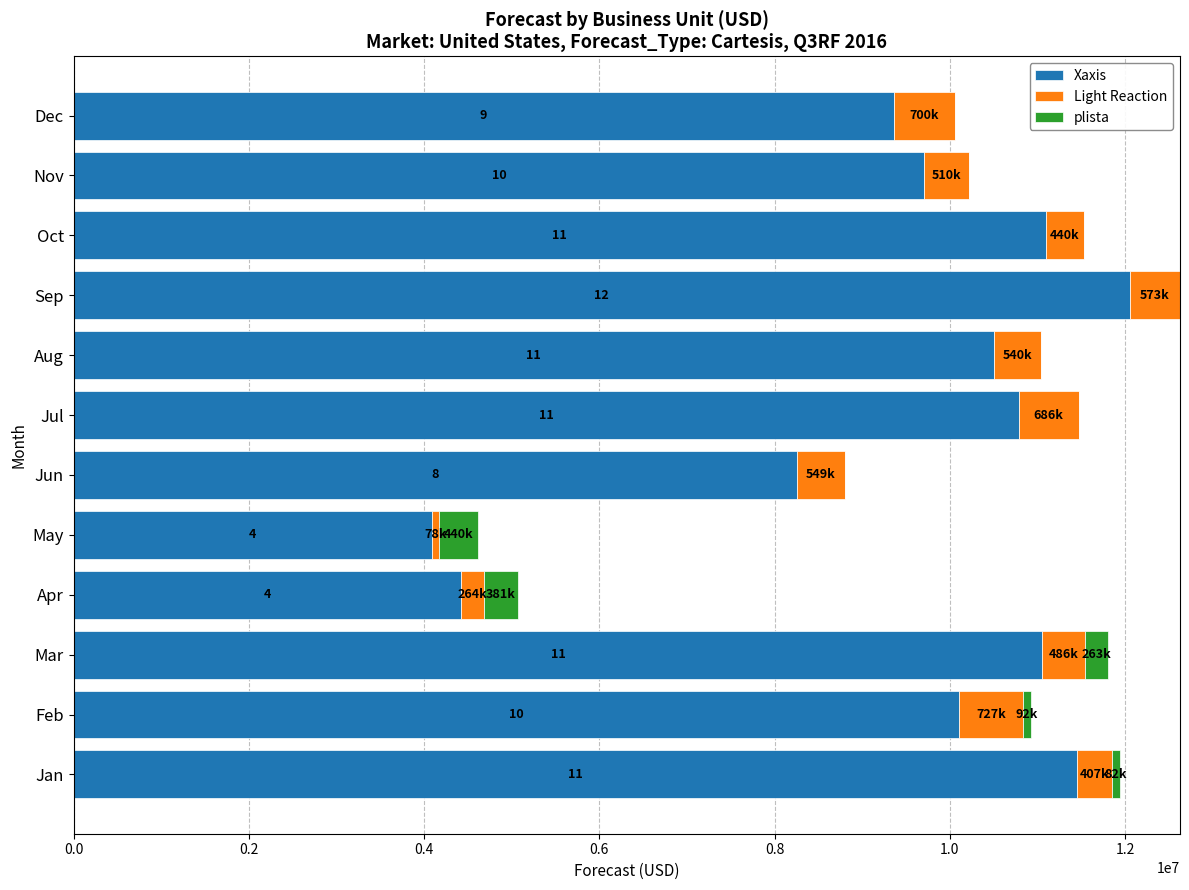

What is the sum of all Xaxis values?

112871428.0